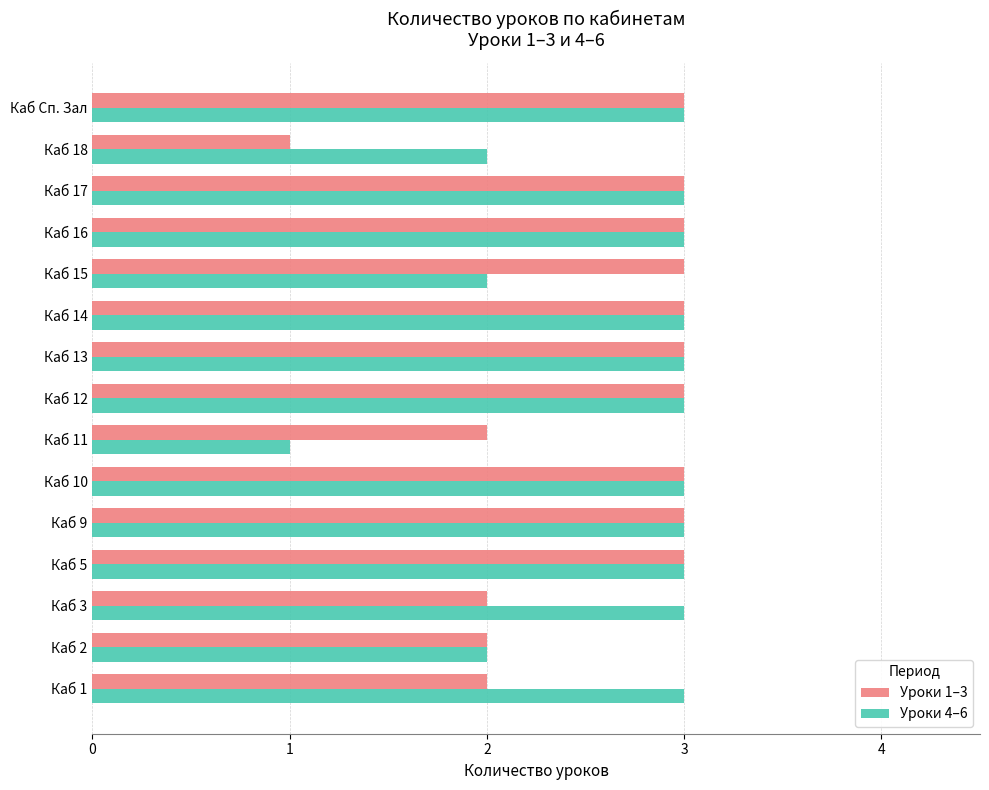

Between Каб 12 and Каб 15, which series saw the biggest shift?

Уроки 4–6